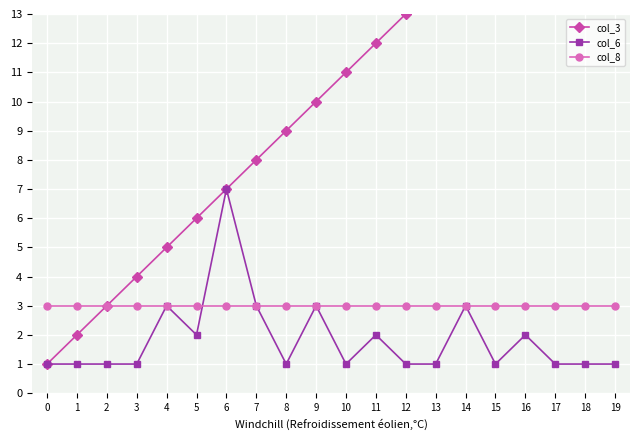

How many intersections are there between col_6 and col_8?

1